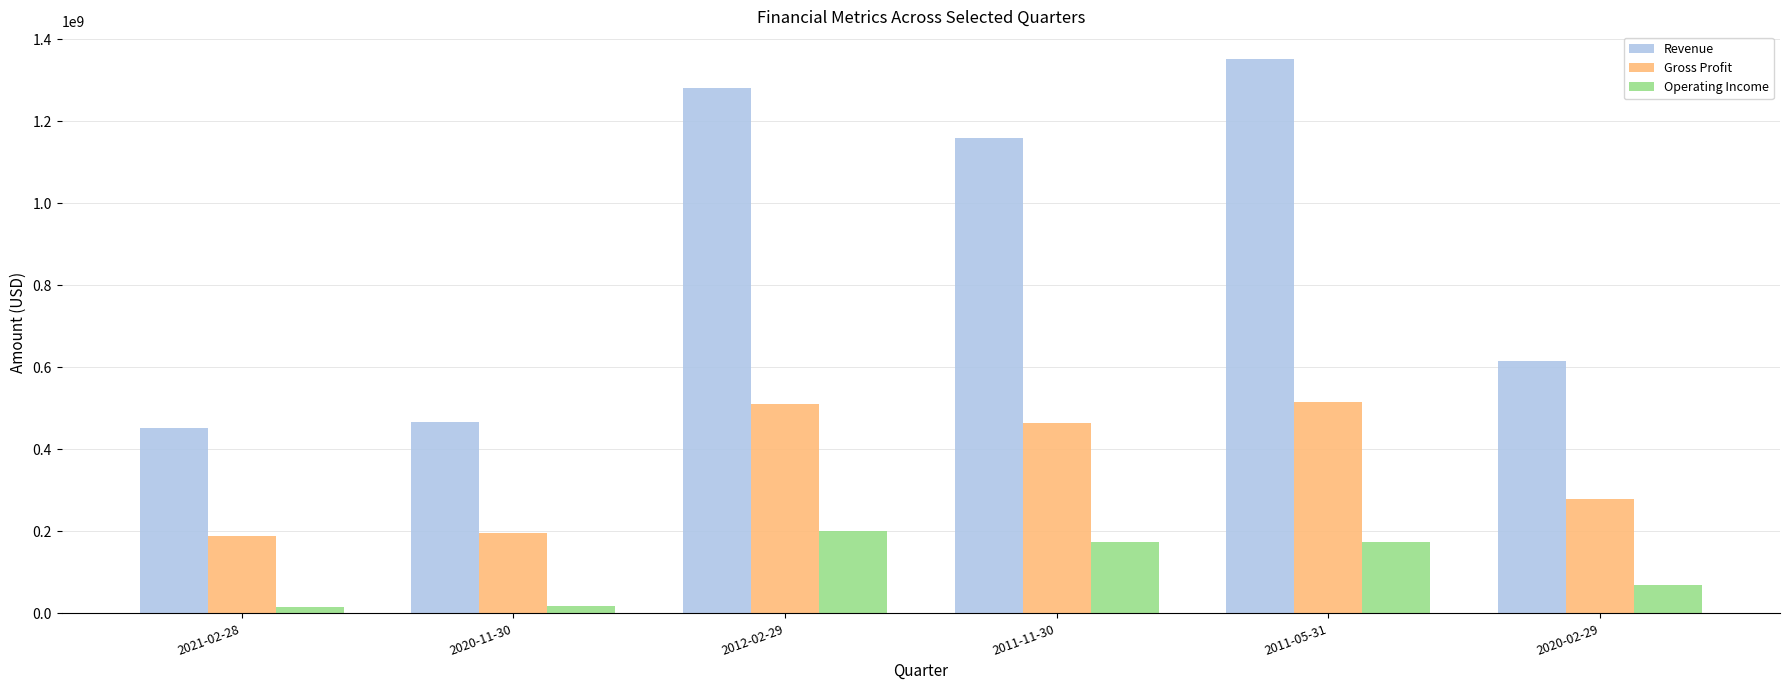

How many bars are there in total?

18